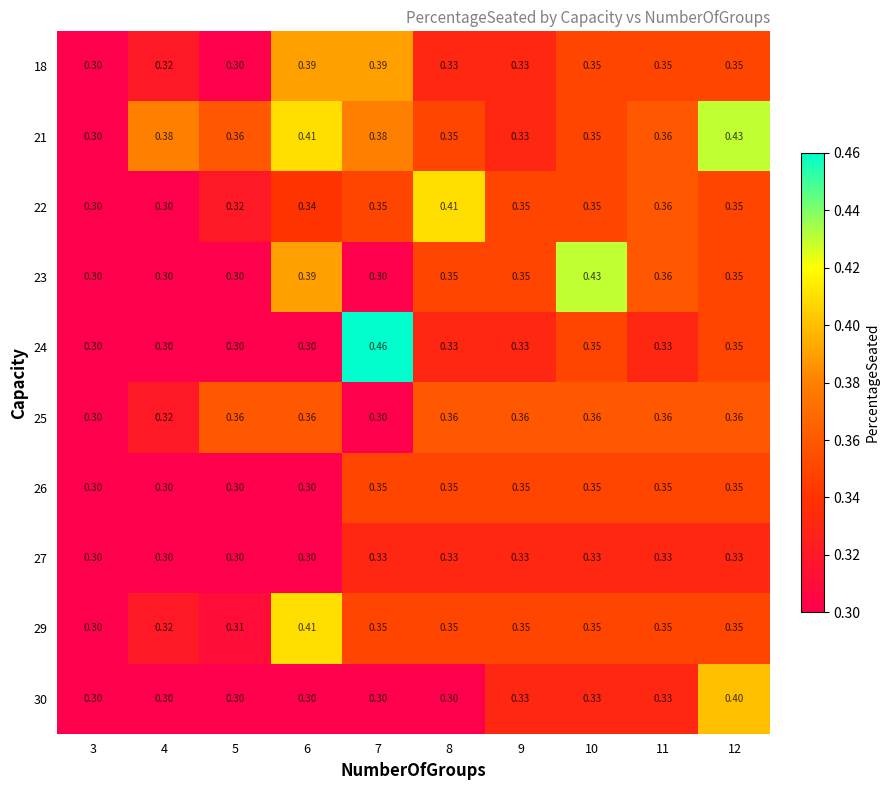

Which series has the widest spread of values?

24